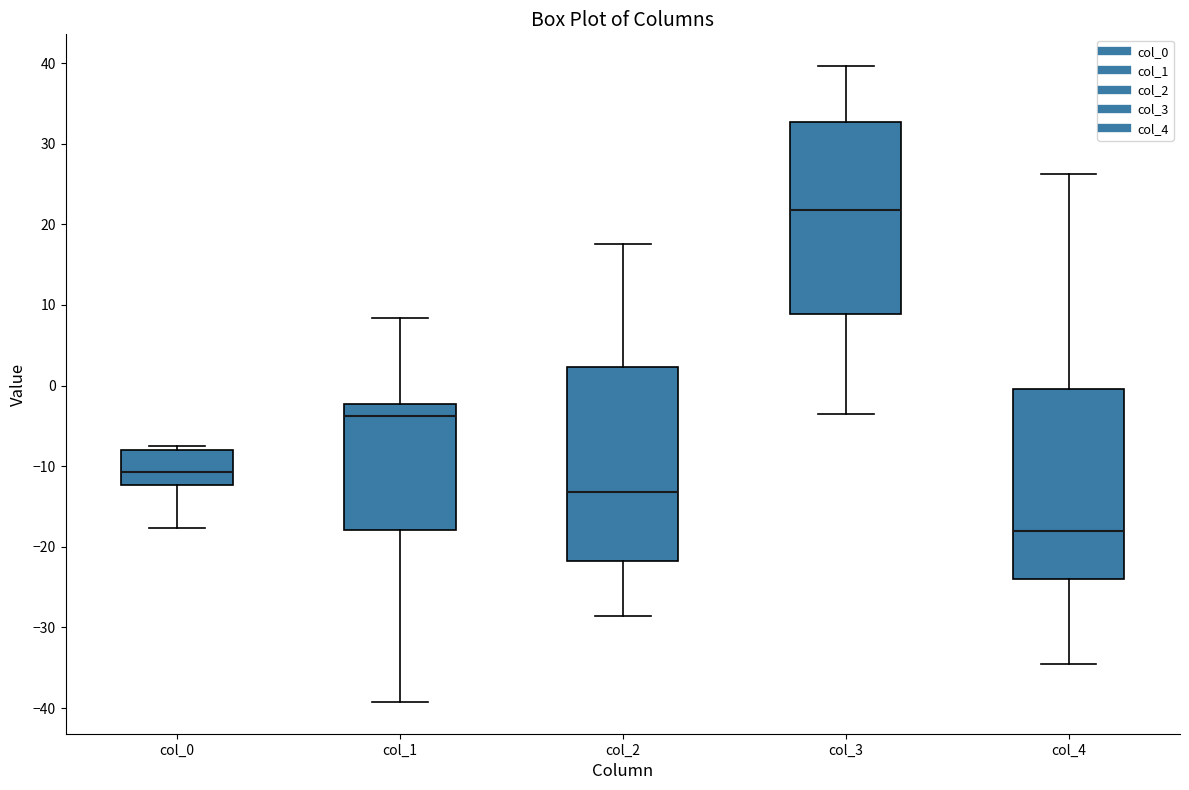

Reading left to right, transcribe this box plot: for each box, give where its median line is, the range the box spans, and where its two whiskers end, as read against the y-axis. The values are not printed on the chart, so give them approximately, as read against the axis.

col_0: median -11, box -12 to -8, whiskers -18 to -8 (just above the box's upper edge)
col_1: median -4, box -18 to -2, whiskers -39 to 8
col_2: median -13, box -22 to 2, whiskers -29 to 18
col_3: median 22, box 9 to 33, whiskers -4 to 40
col_4: median -18, box -24 to 0, whiskers -35 to 26